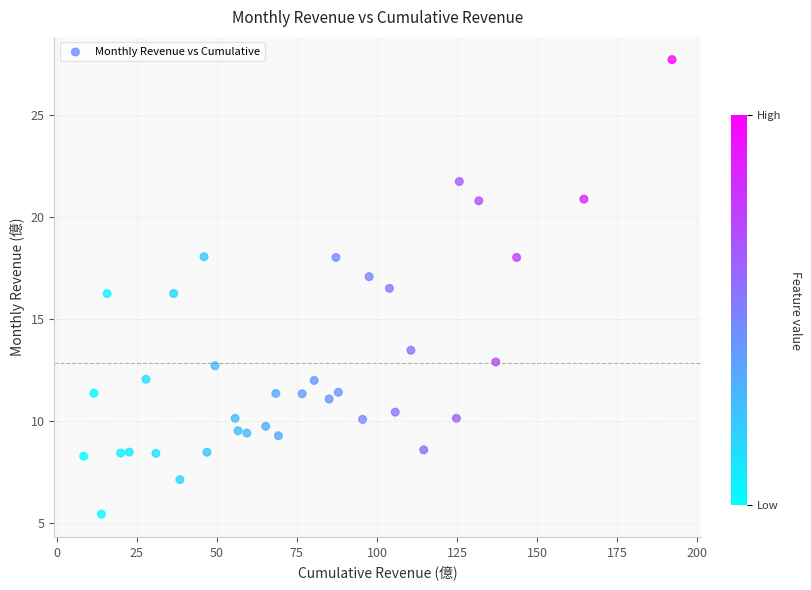

What is the range of X values (max minus min)?

183.6